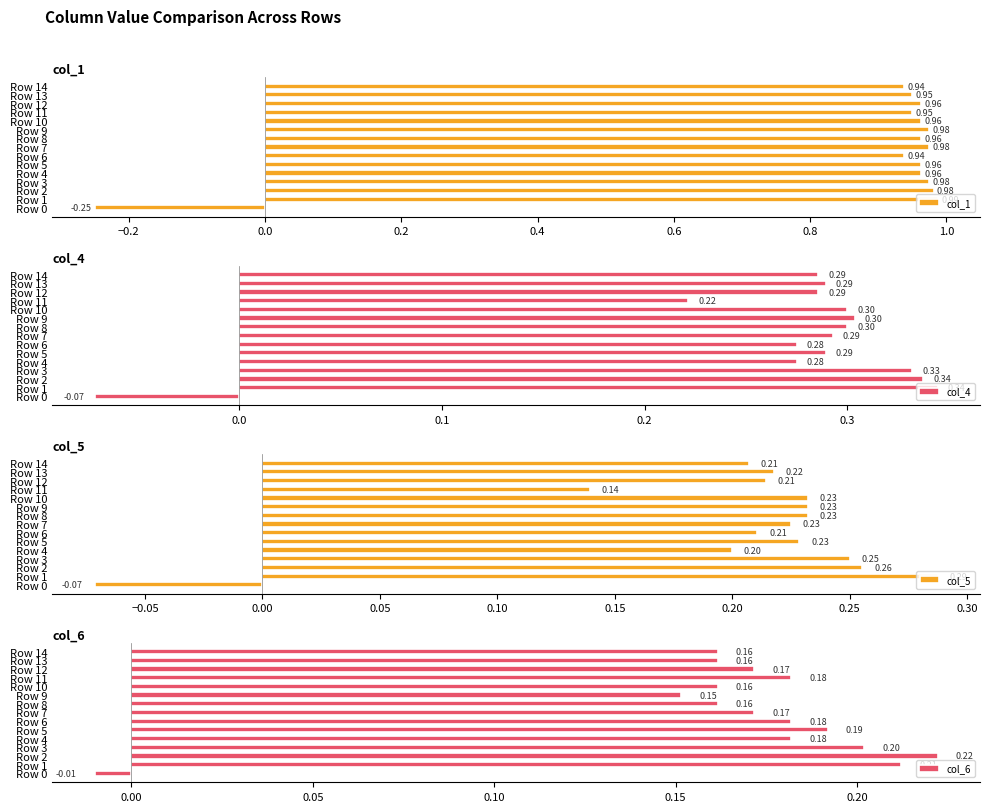

What value does the col_6 series have at Row 1?

0.2